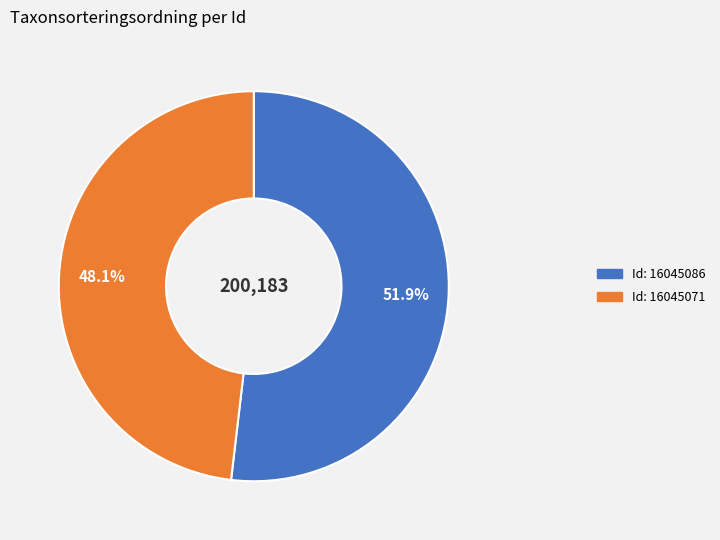

Does any single category account for the majority?

Yes